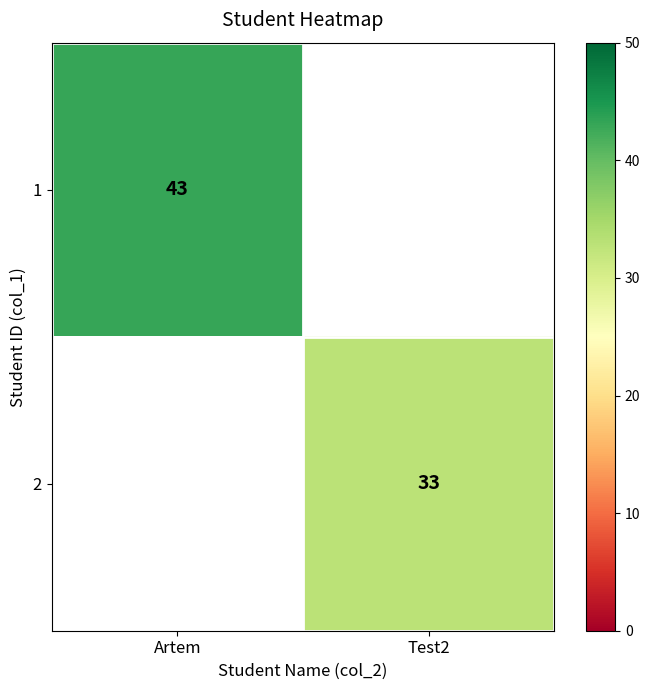

Which has a higher value, Test2 or Artem?

Artem